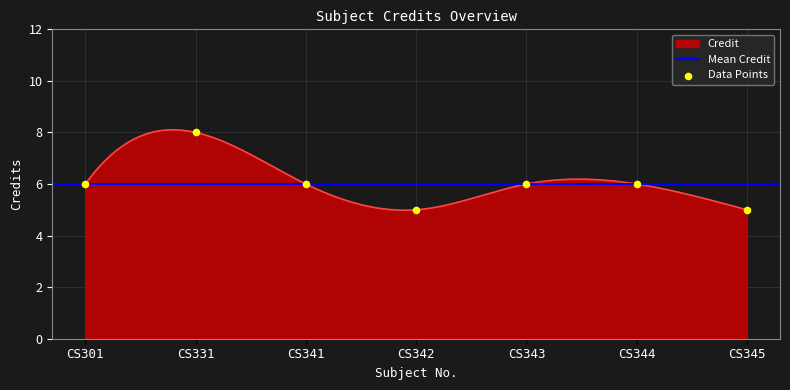

Which has a higher value, CS341 or CS342?

CS341